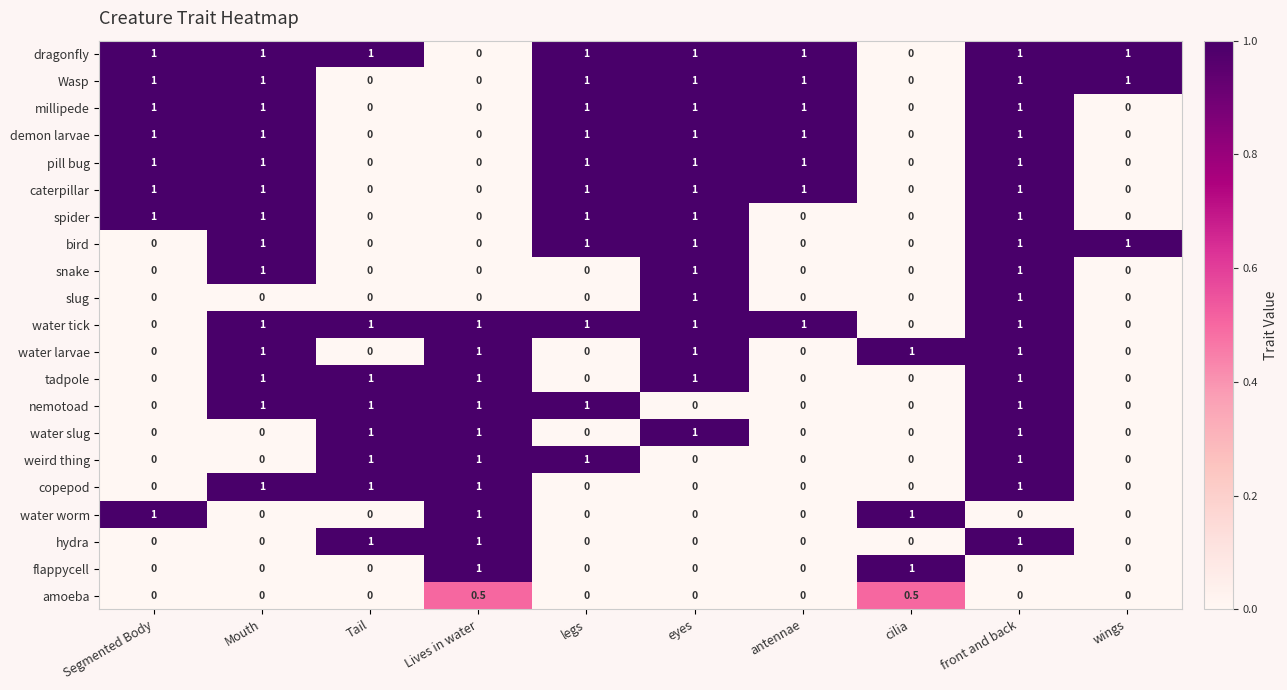

What is the sum of all water worm values?

3.0